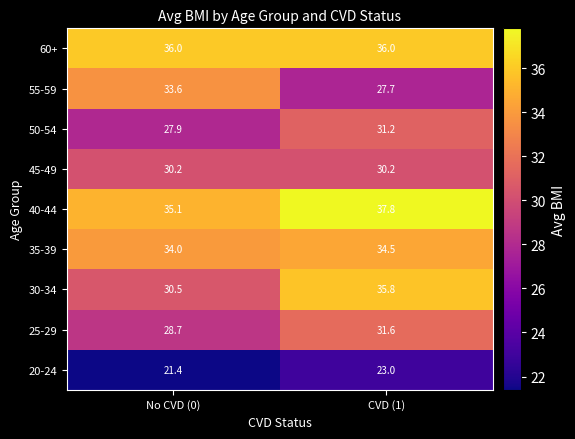

Which series changed the most between No CVD (0) and CVD (1)?

55-59